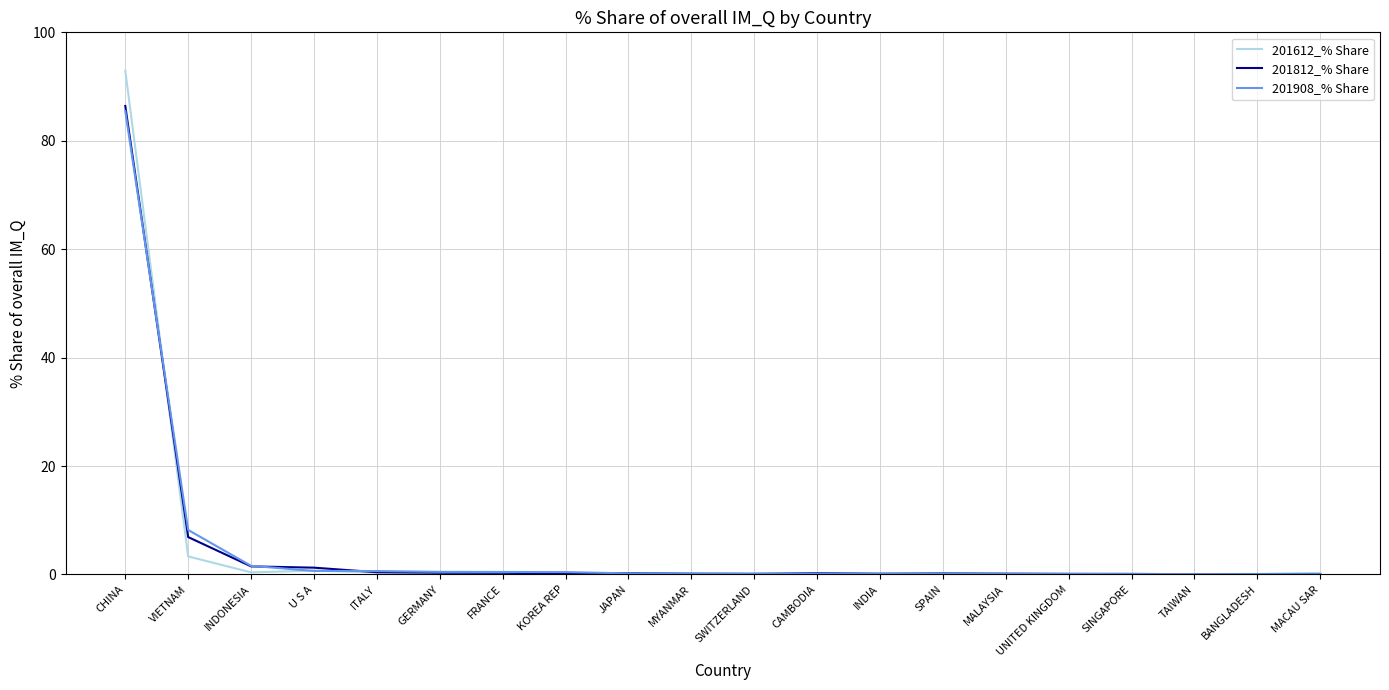

At which label is 201612_% Share closest to 46?

VIETNAM